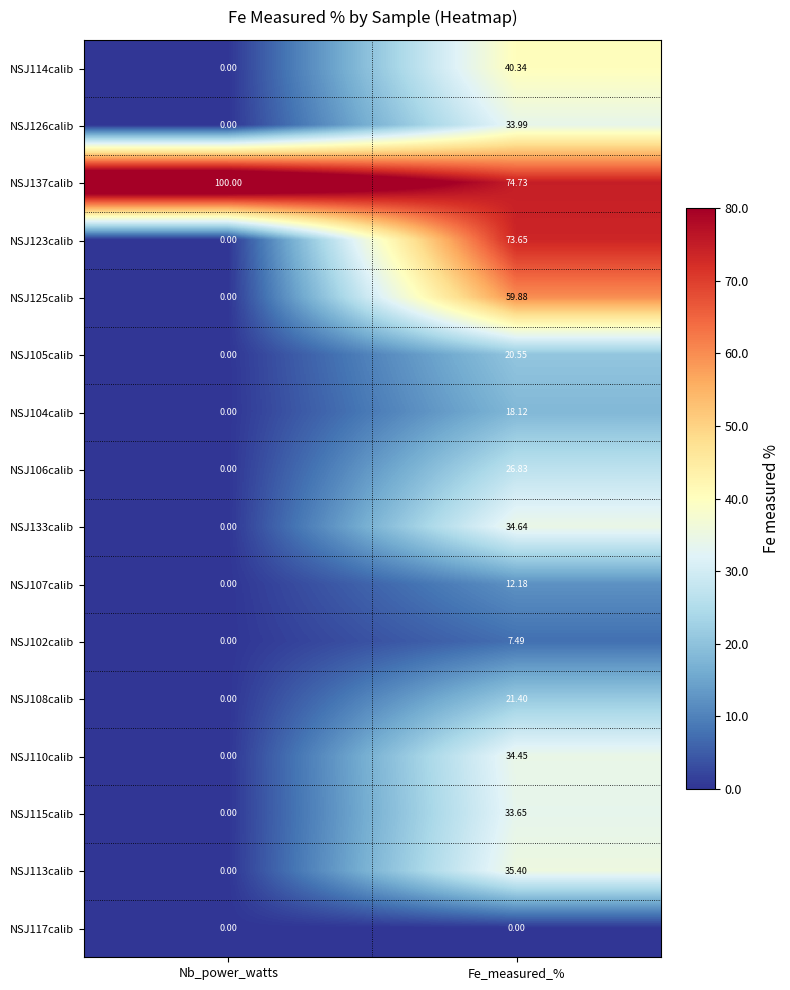

At which category is the sum across all series the highest?

Fe_measured_%